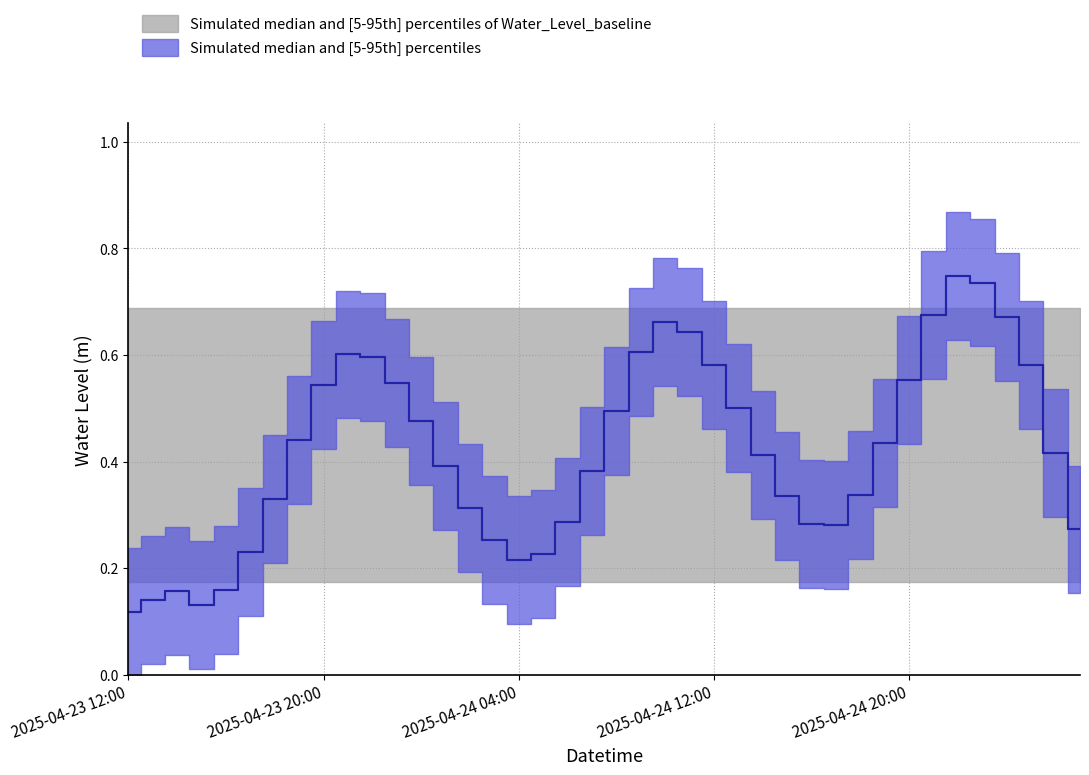

What is the difference between the values at 2025-04-23 14:00 and 2025-04-24 09:00?

0.5